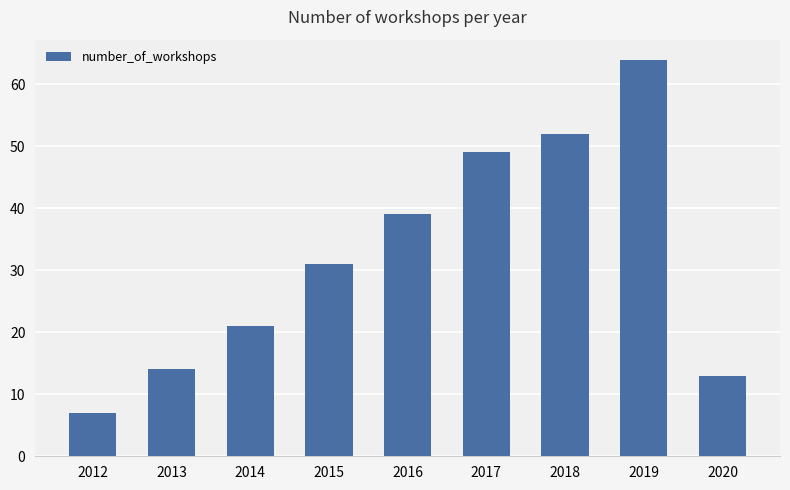

What is the value of the 9th bar from the left?

13